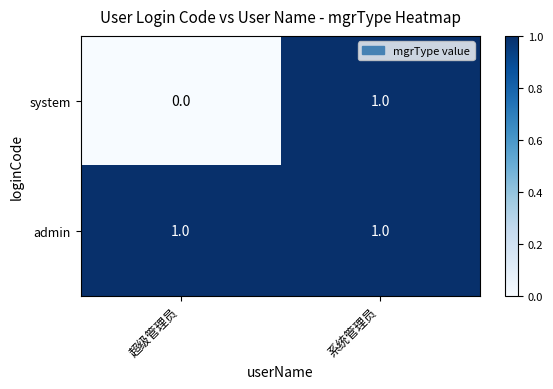

Which series has the largest total across all categories?

admin